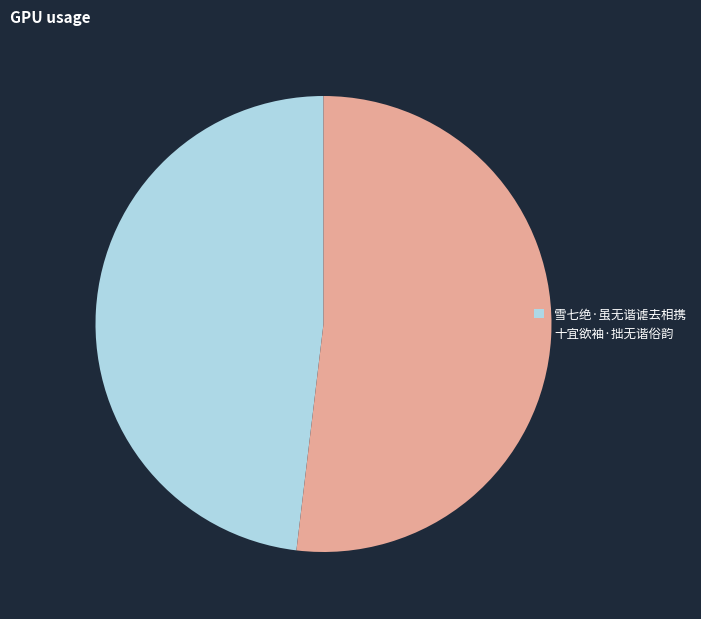

The 雪七绝·虽无谐谑去相携 slice represents 48% of the pie. True or false?

True